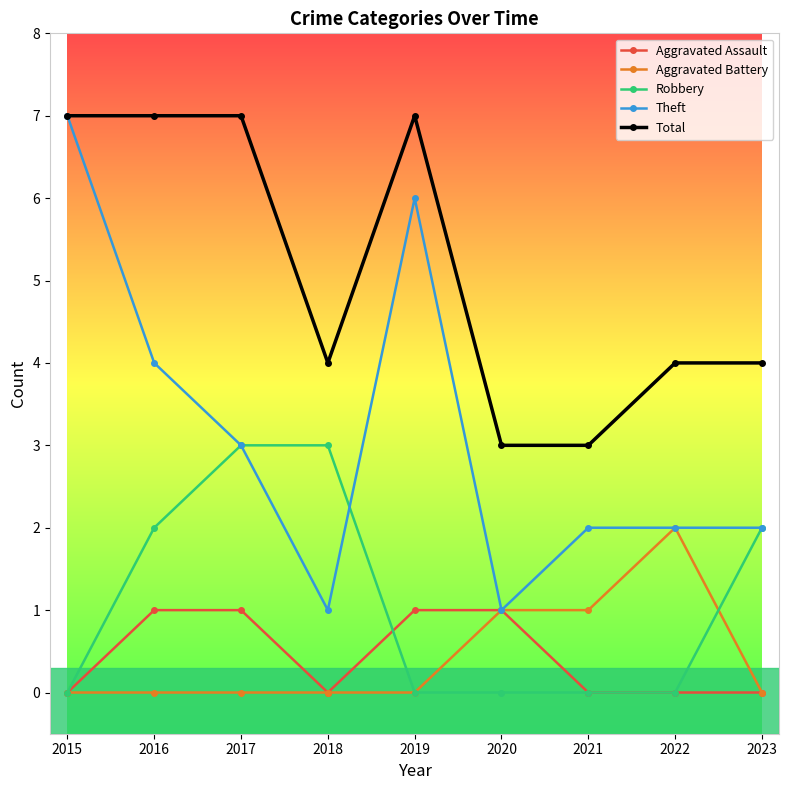

Which series changed the most between 2015 and 2016?

Theft